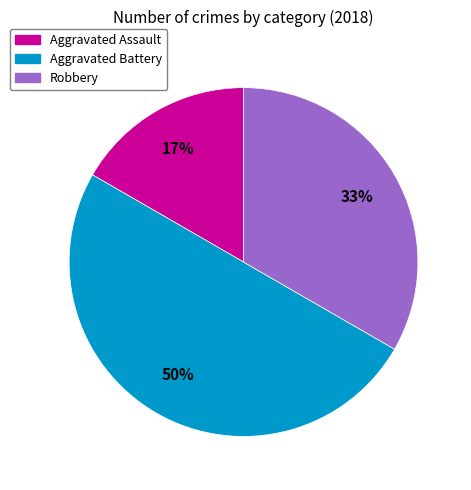

To the nearest percent, what is the difference between the largest and smallest slice percentages?

33%